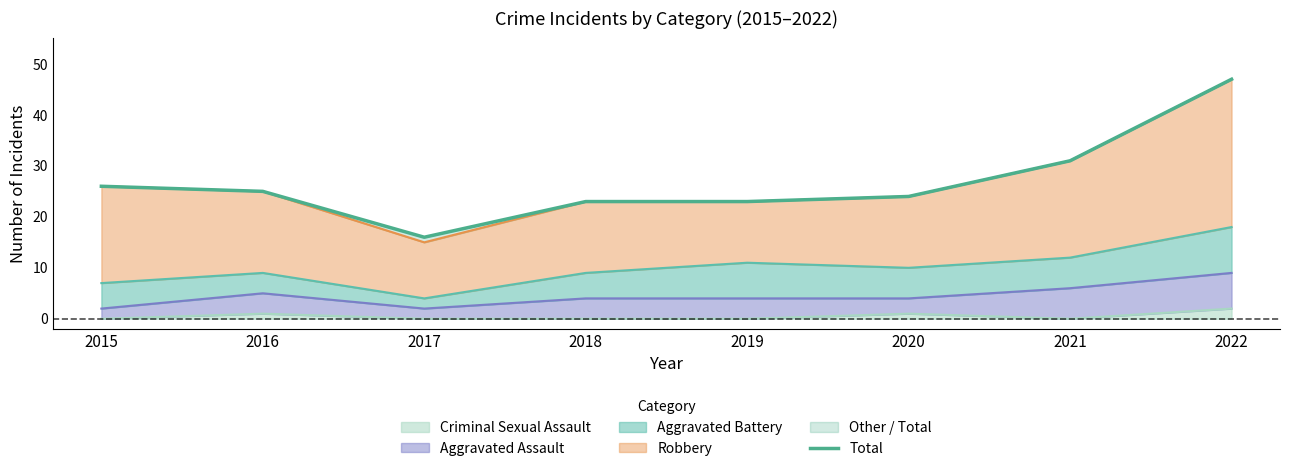

Does the chart display data point markers on the line(s)?

No